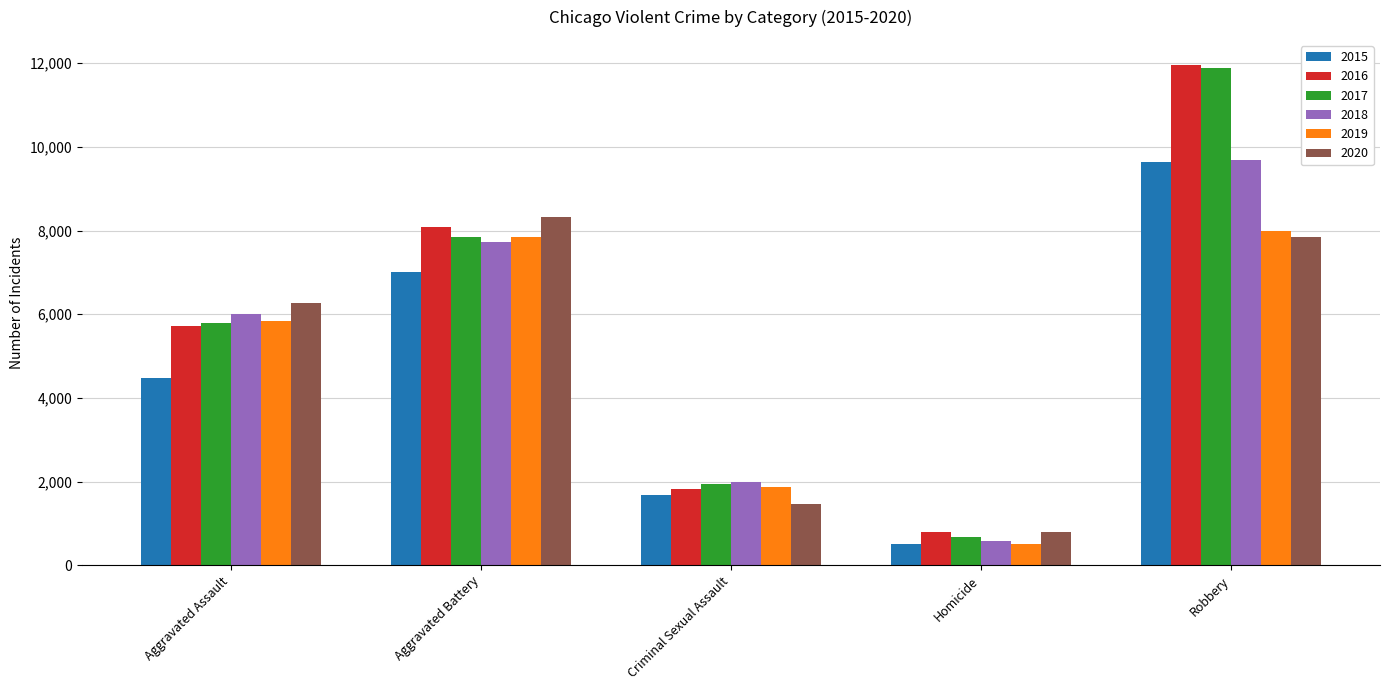

Which series has the widest spread of values?

2017